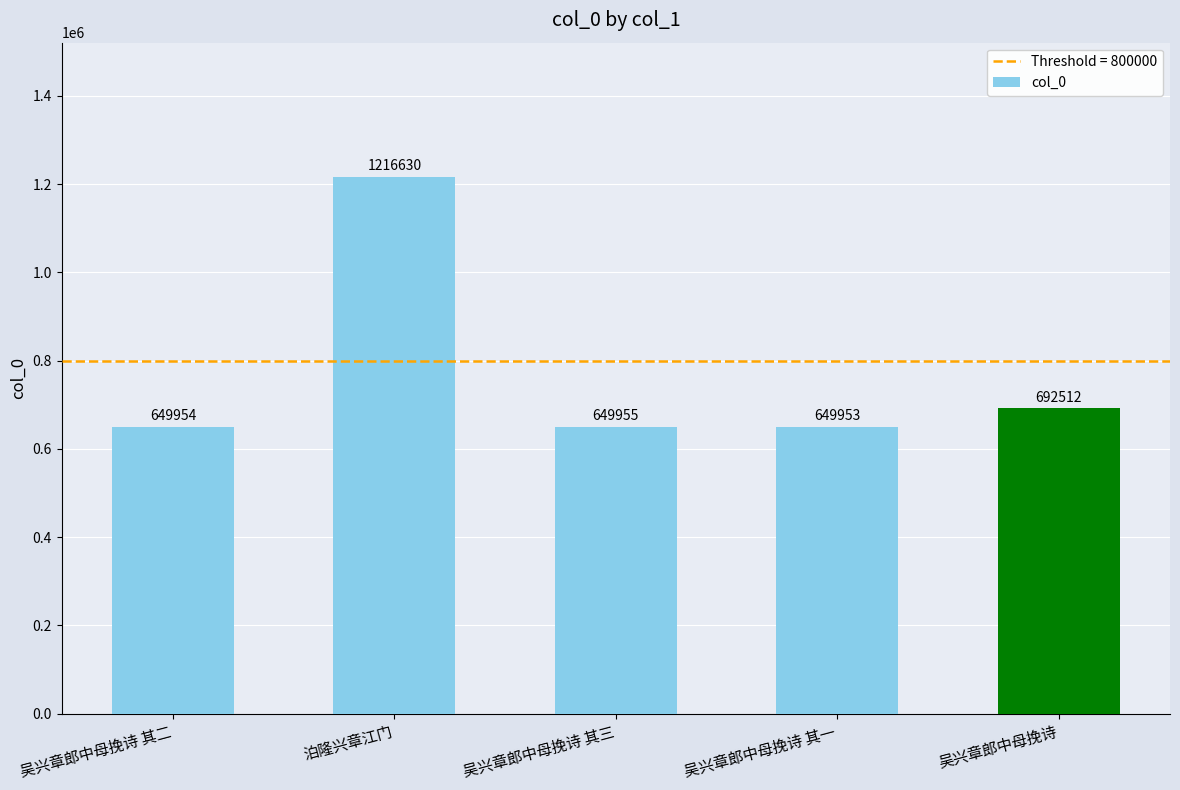

What is the sum of the values at 泊隆兴章江门 and 吴兴章郎中母挽诗 其二?

1866584